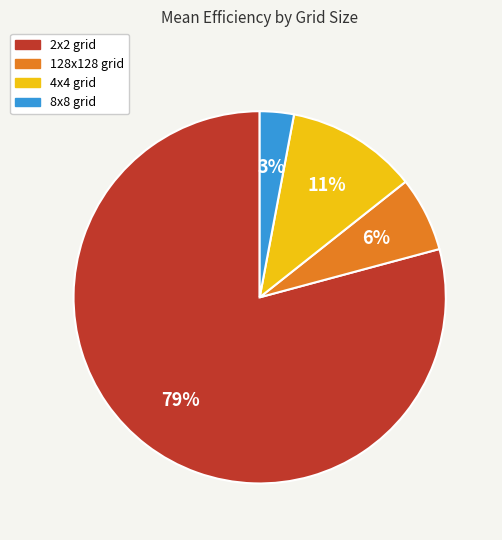

To the nearest percent, what is the average slice percentage?

25%